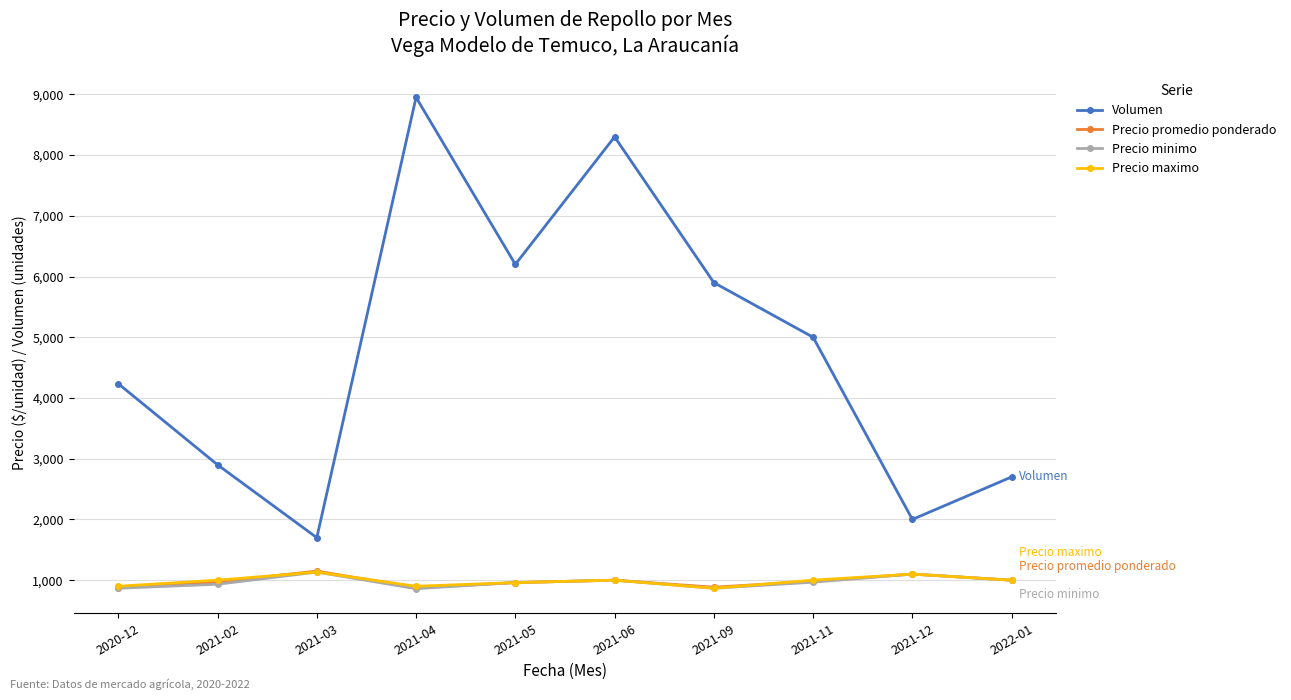

True or false: Precio promedio ponderado has a value of 301 at 2021-05.

False